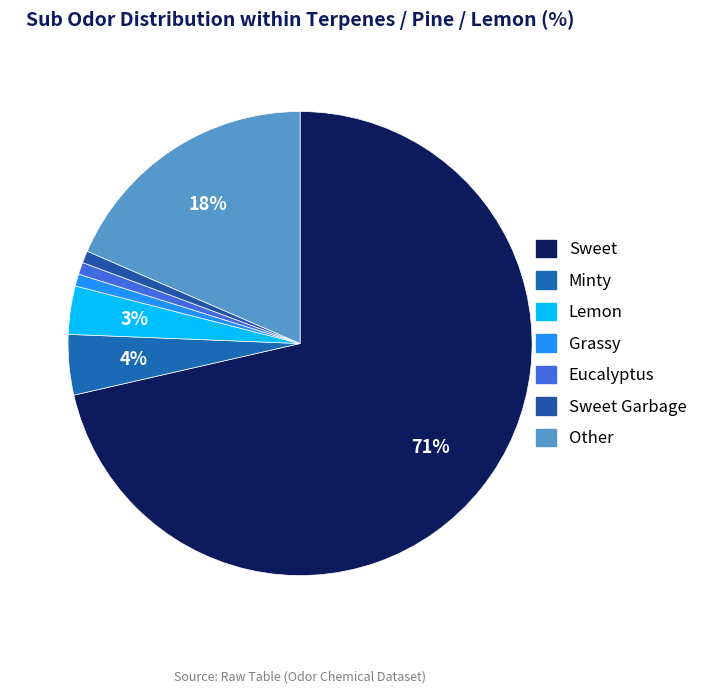

To the nearest percent, what is the combined percentage of Sweet and Other?

90%